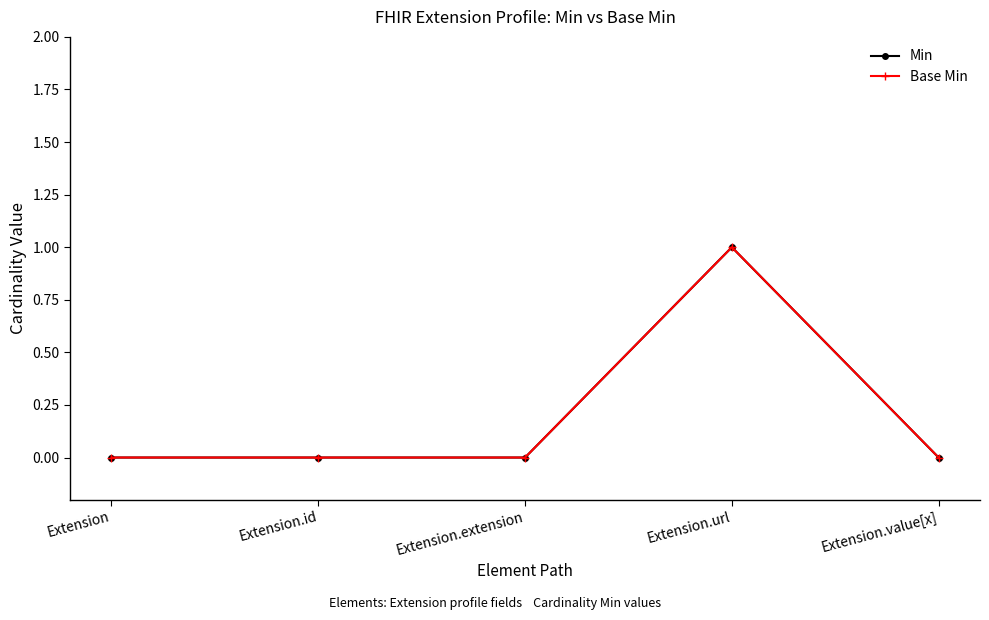

Reading left to right, extract all data points from this chart.

Min: Extension=0	Extension.id=0	Extension.extension=0	Extension.url=1	Extension.value[x]=0
Base Min: Extension=0	Extension.id=0	Extension.extension=0	Extension.url=1	Extension.value[x]=0